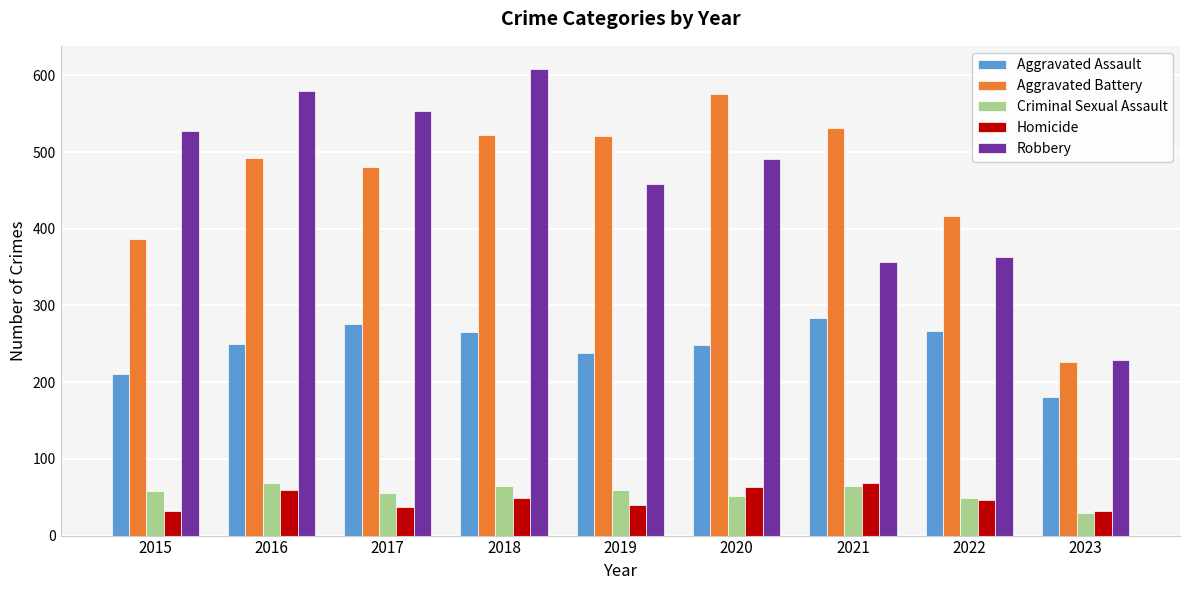

At how many categories does at least one series exceed 452?

7